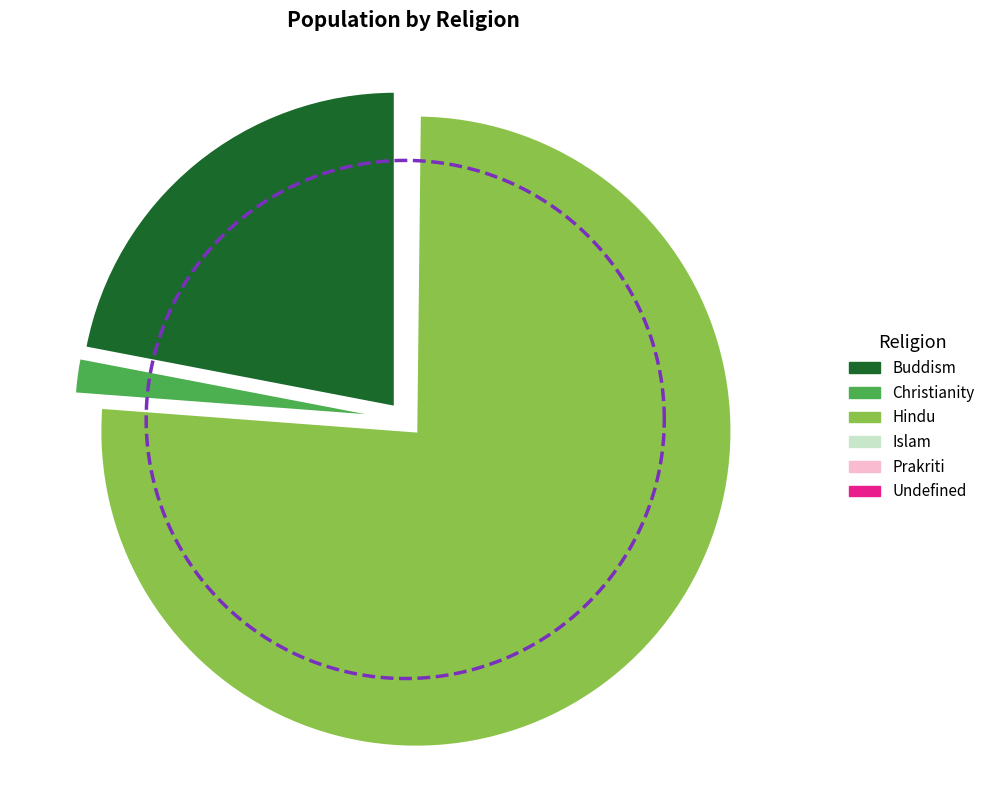

What is the smallest slice in the pie chart?

Islam